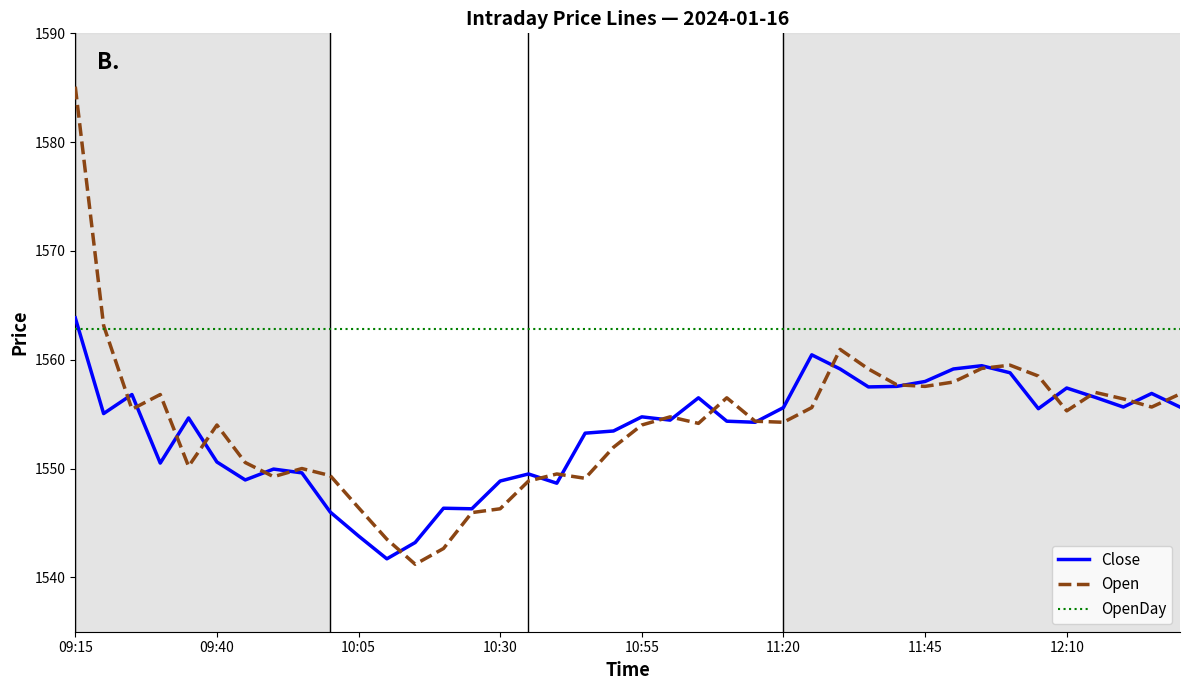

What is the difference between the maximum and minimum values in the Open series?

43.9